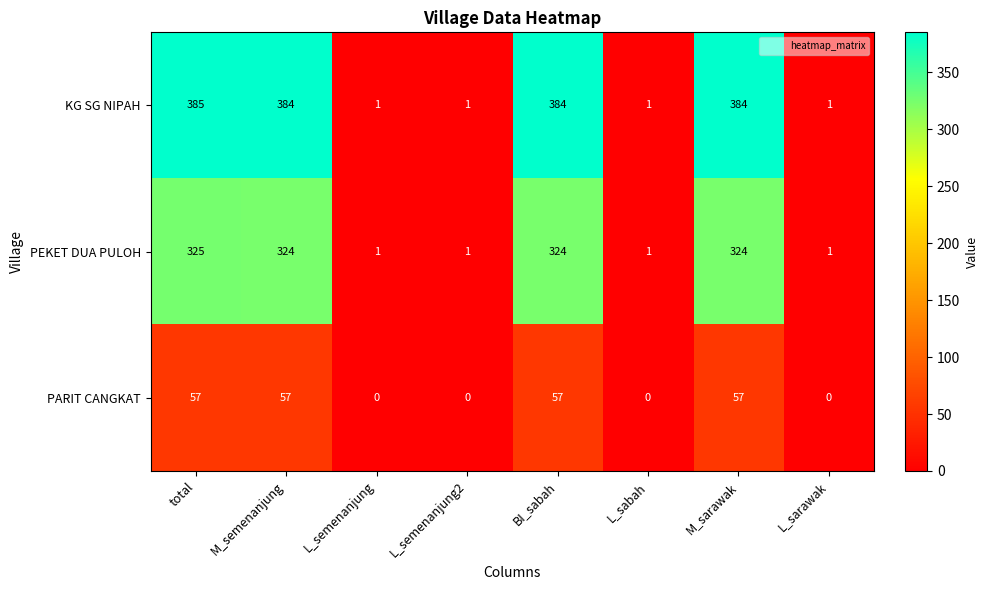

At which label does PEKET DUA PULOH first exceed 324?

total